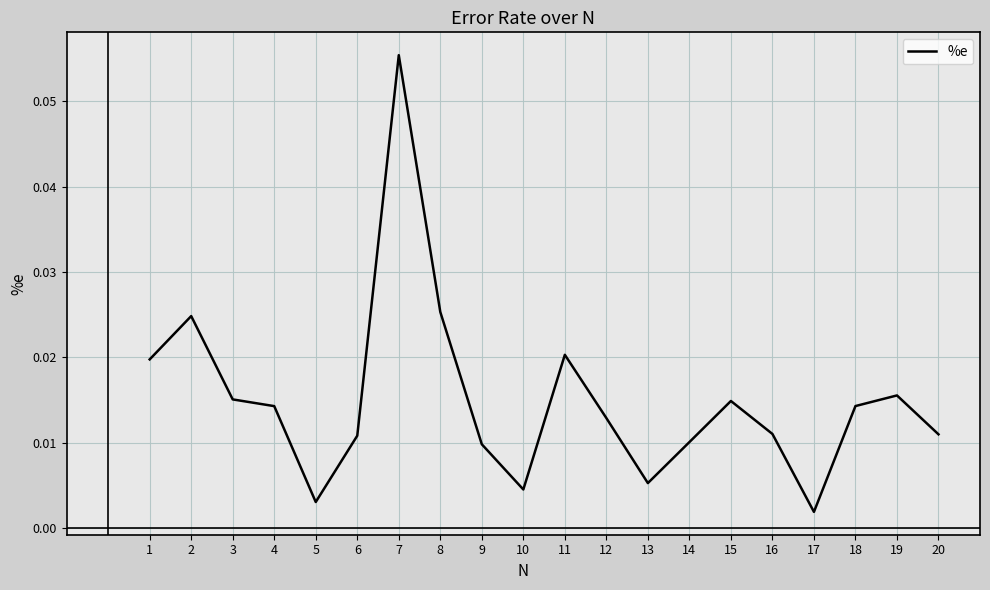

What is the change in value from 5 to 7?

+0.1